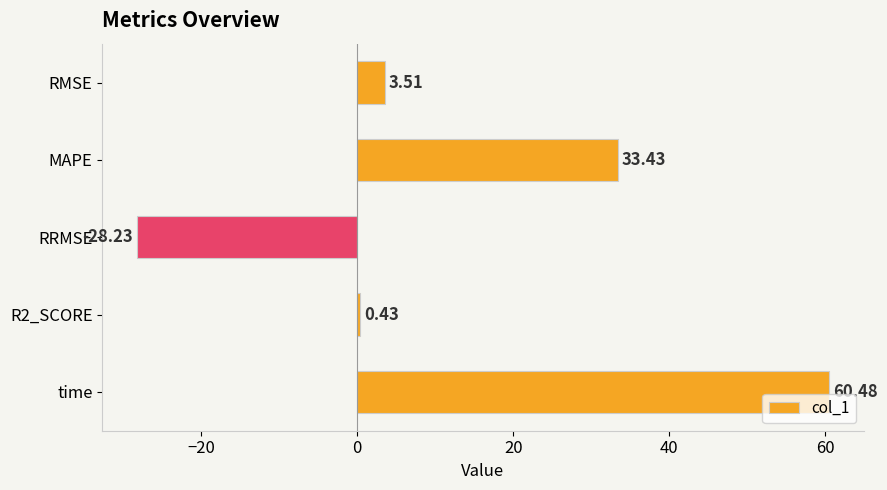

What is the difference between the maximum and minimum values?

88.7